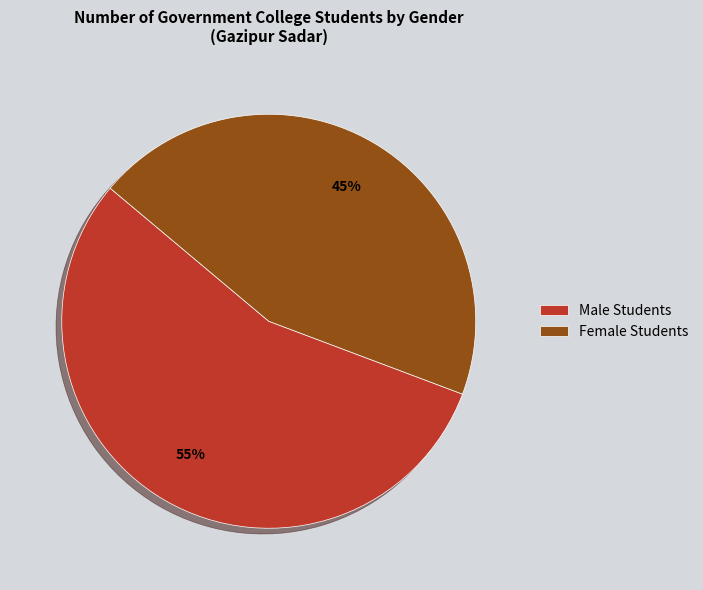

Which category has the biggest portion of the pie?

Male Students